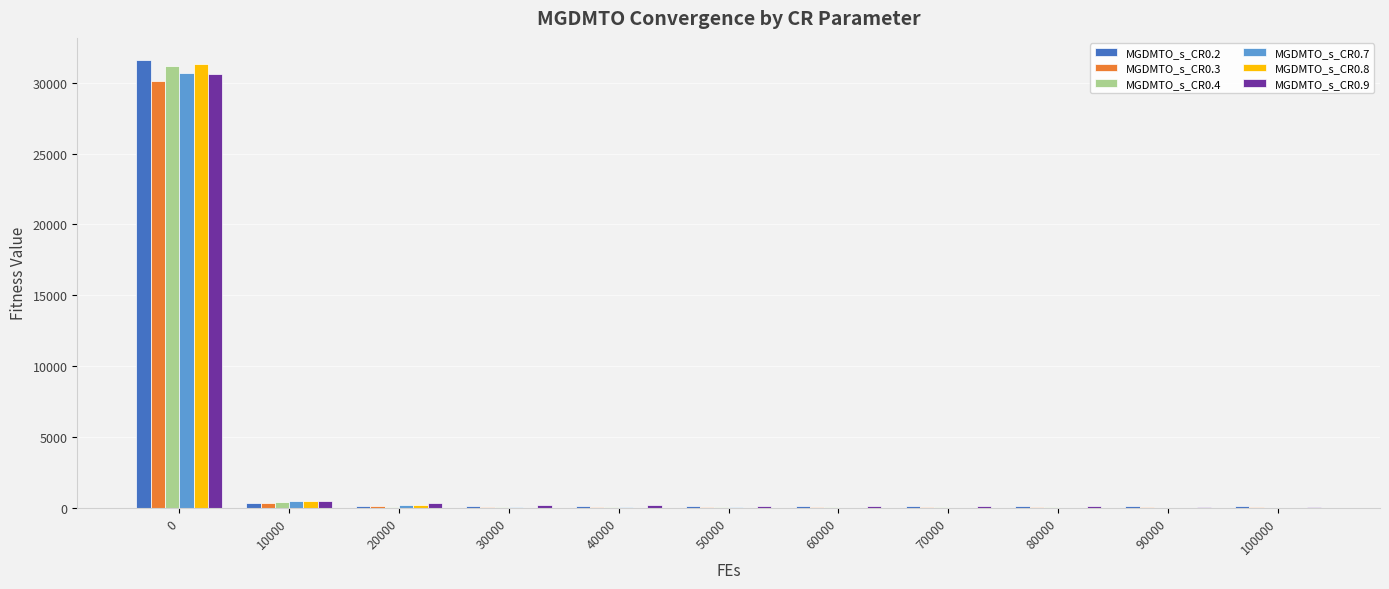

What is the sum of all MGDMTO_s_CR0.3 values?

30979.1